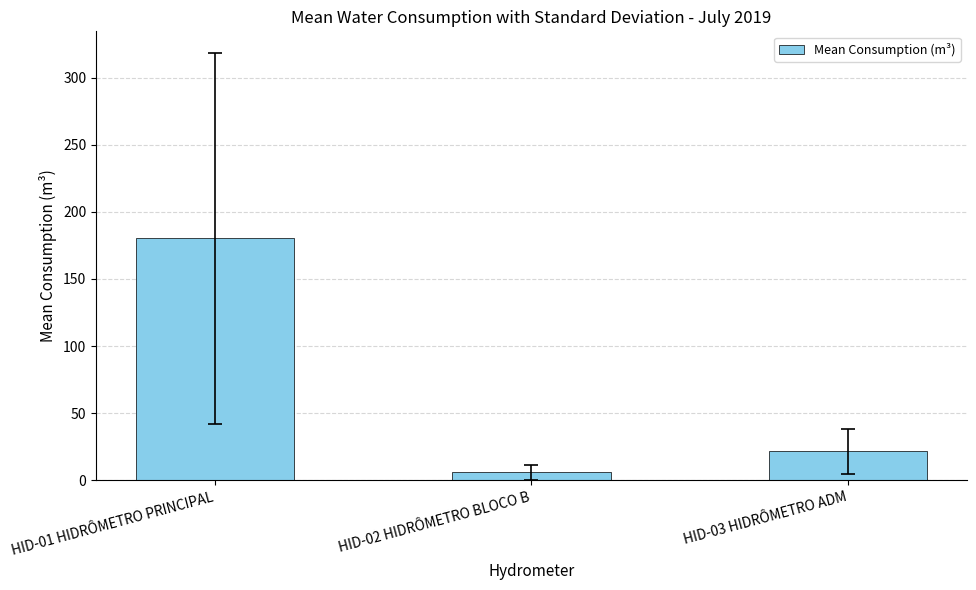

What is the maximum value shown in the chart?

180.3